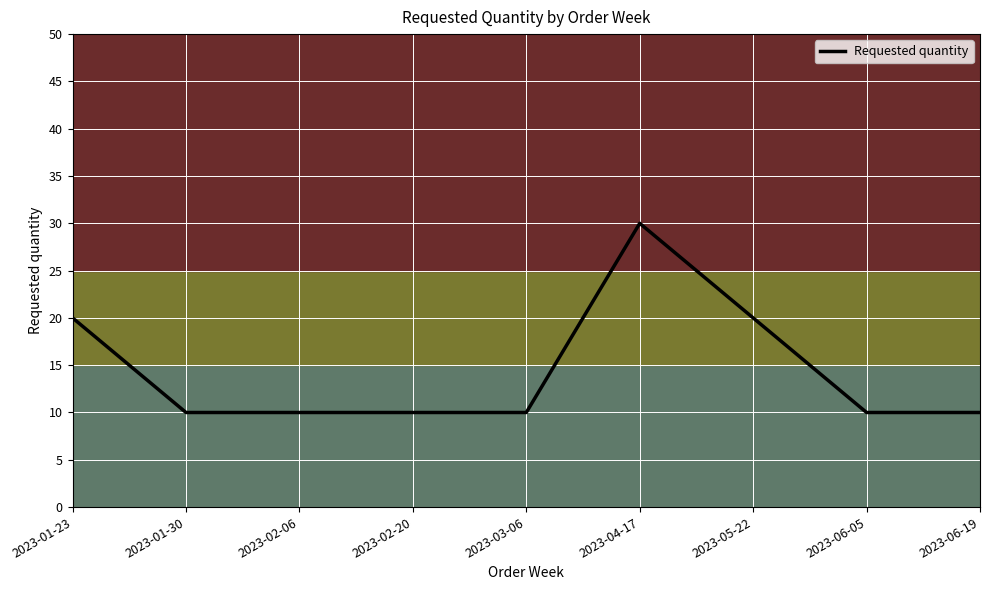

What position from the left is 2023-01-23?

1